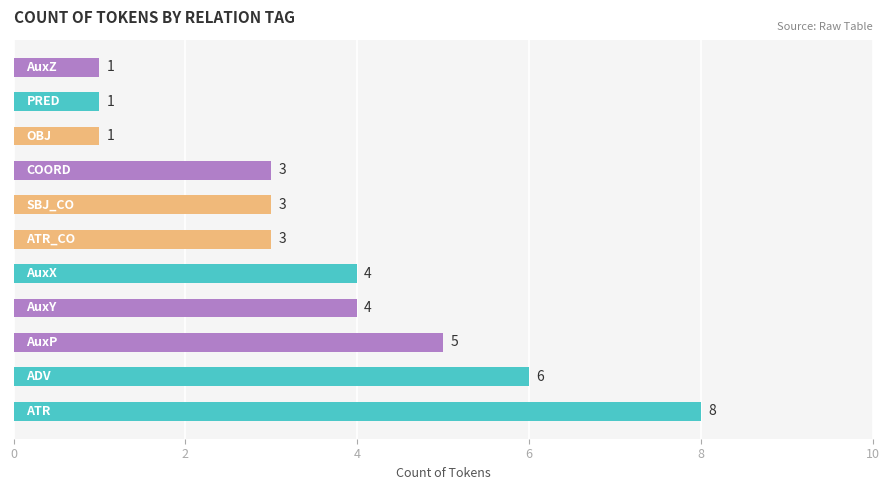

Count the values in the range 1 to 5.

9